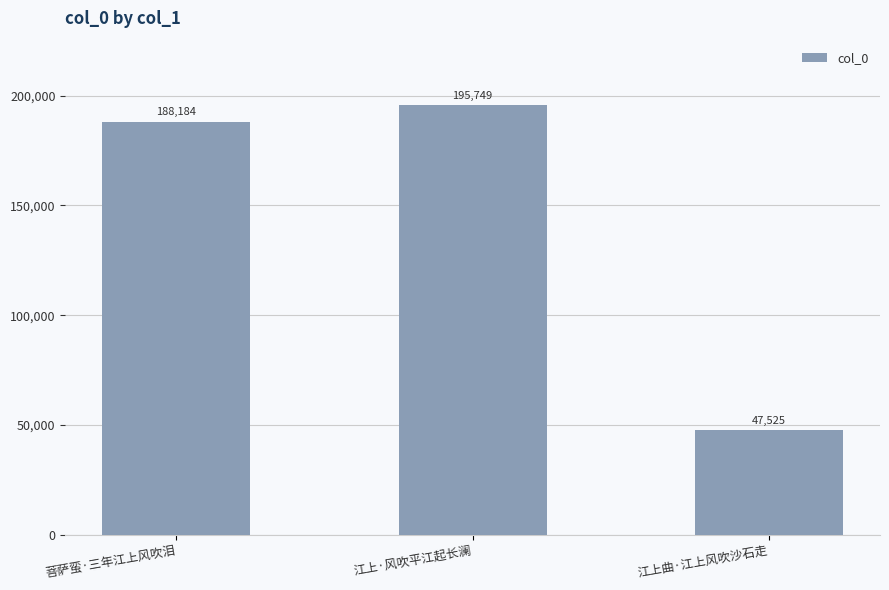

The value at 江上曲·江上风吹沙石走 is 47525. True or false?

True